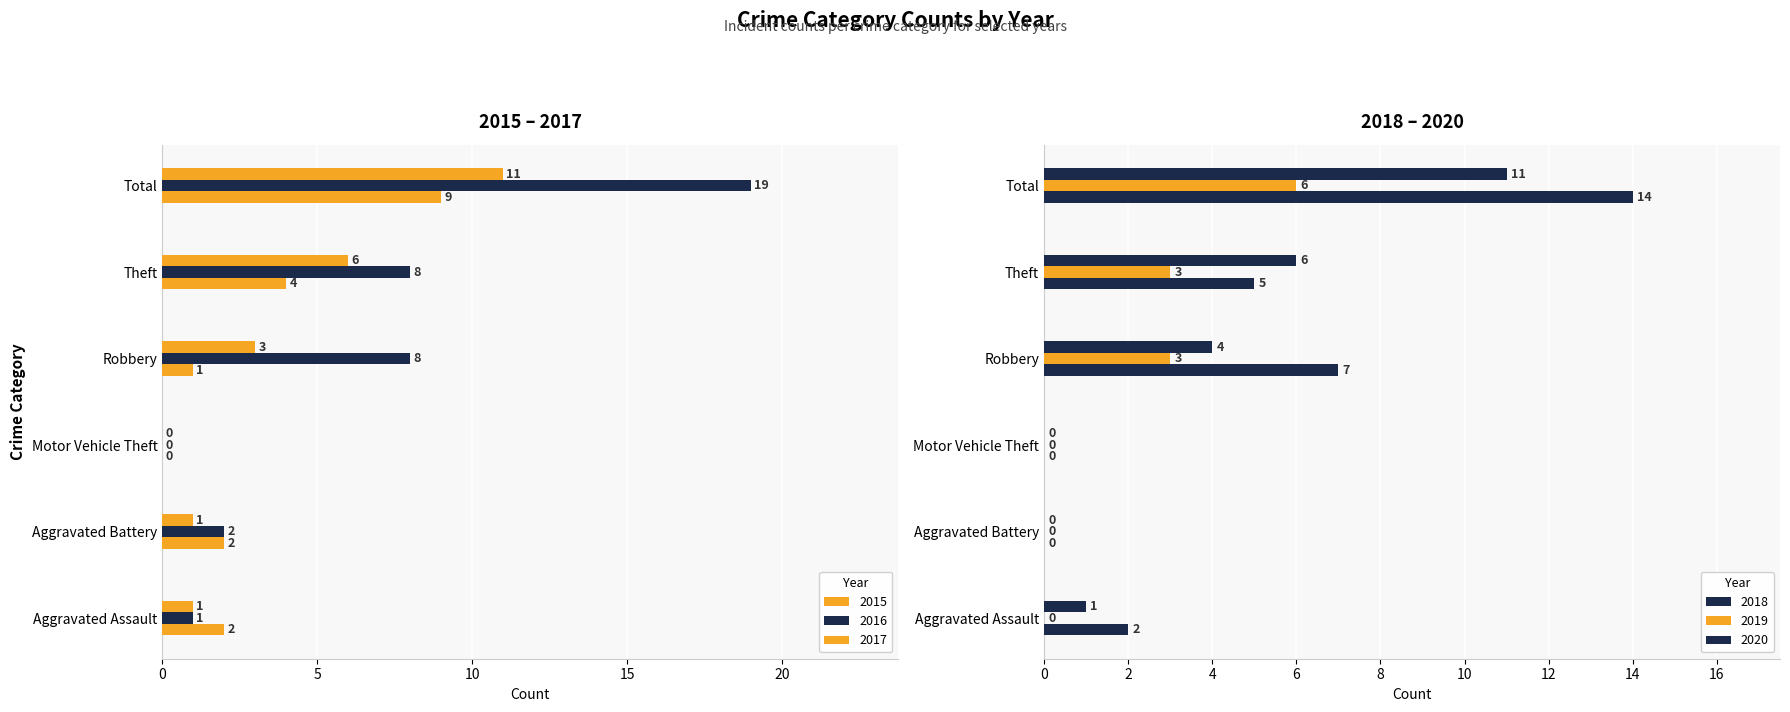

What is the average value of the 2019 series?

2